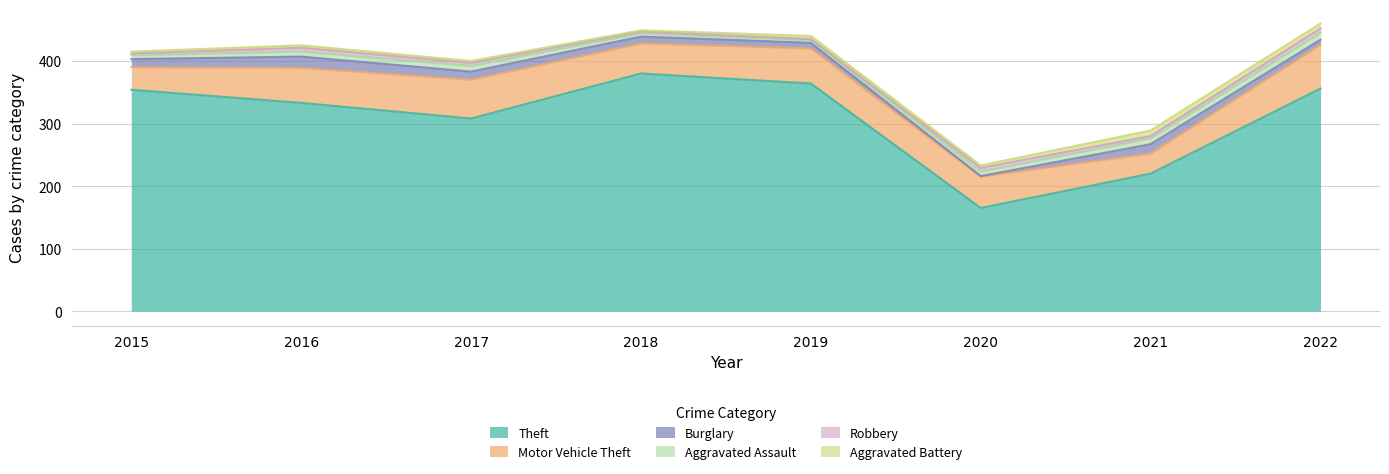

The value of Aggravated Battery at 2018 is 2. True or false?

True